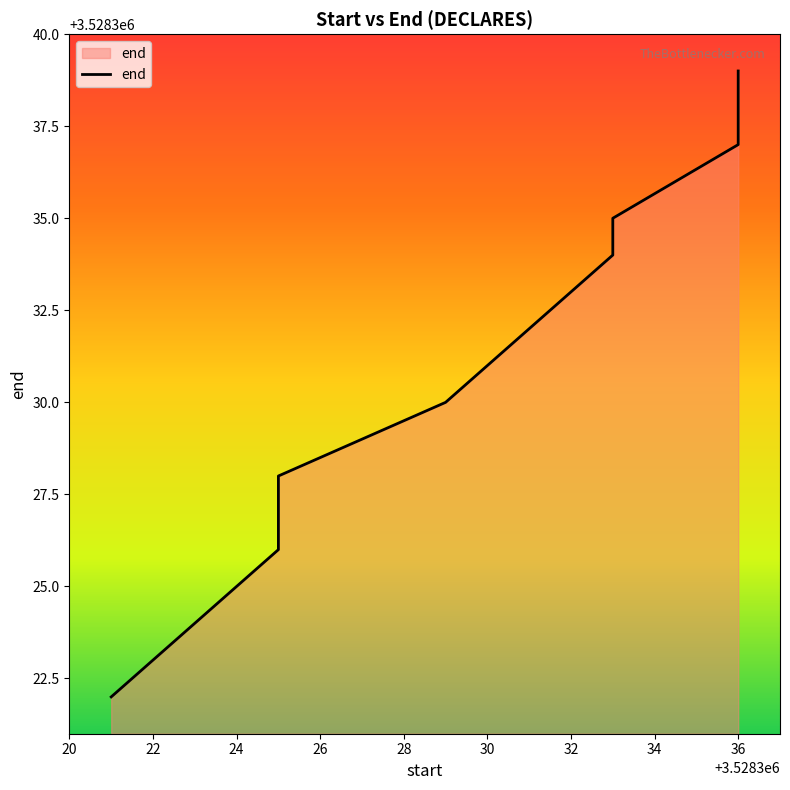

True or false: the data shows 5929563 at 3528333.

False